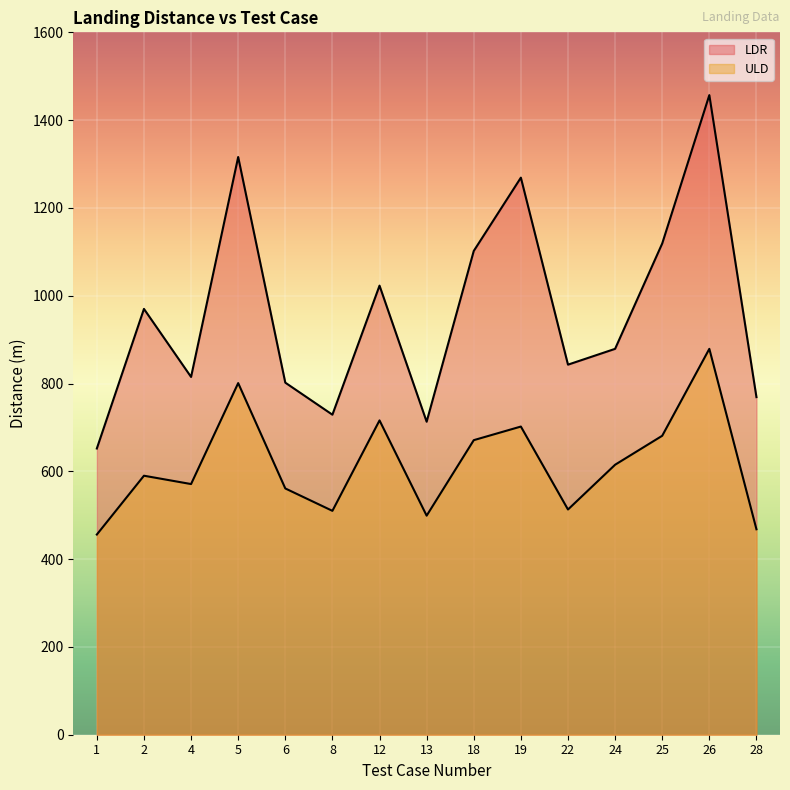

What is the sum of the ULD values at 13 and 5?

1300